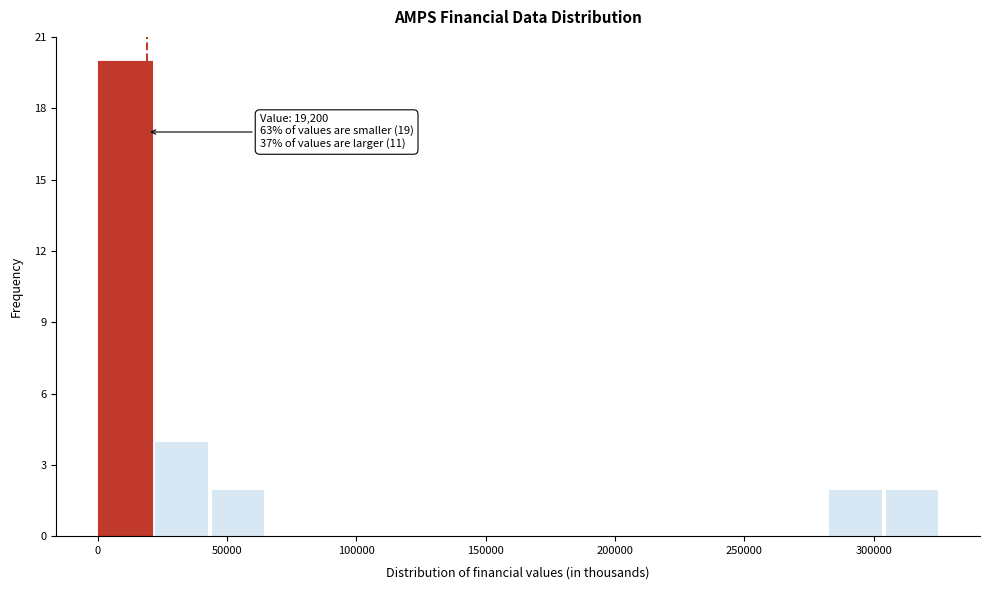

Over which range of the x-axis is the bar tallest?

0 to 20000